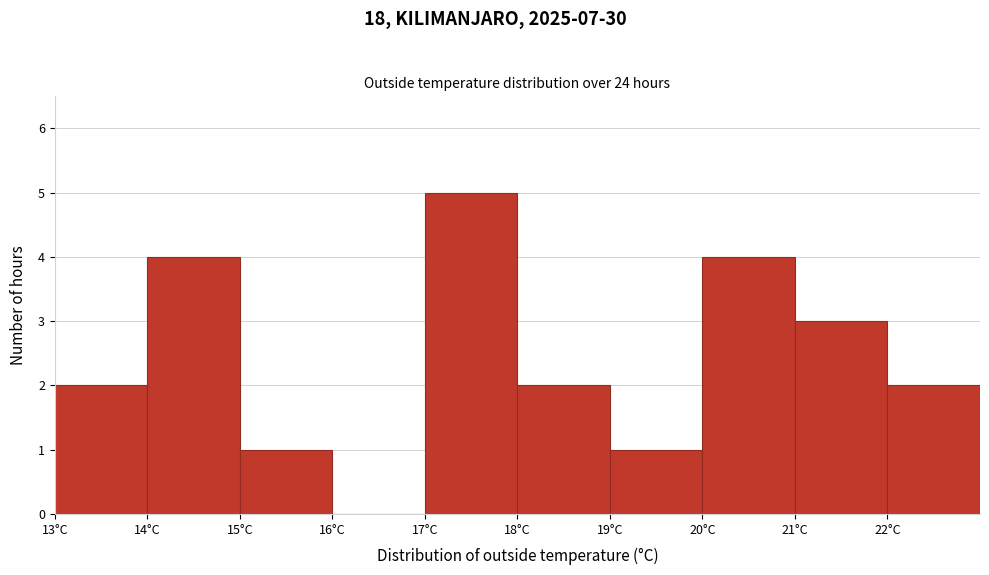

What is the height of the bar covering 14 to 15 on the x-axis? The values are not printed on the chart, so give them approximately, as read against the axis.

4